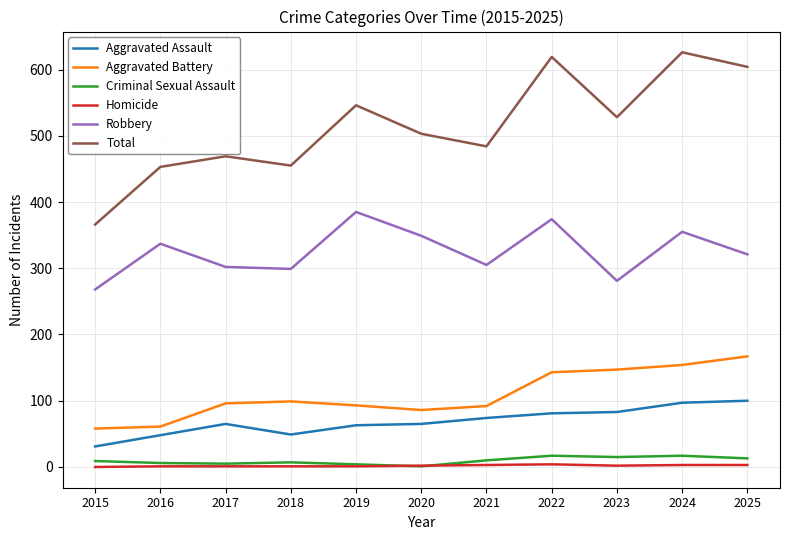

True or false: Total and Homicide intersect in this chart.

False